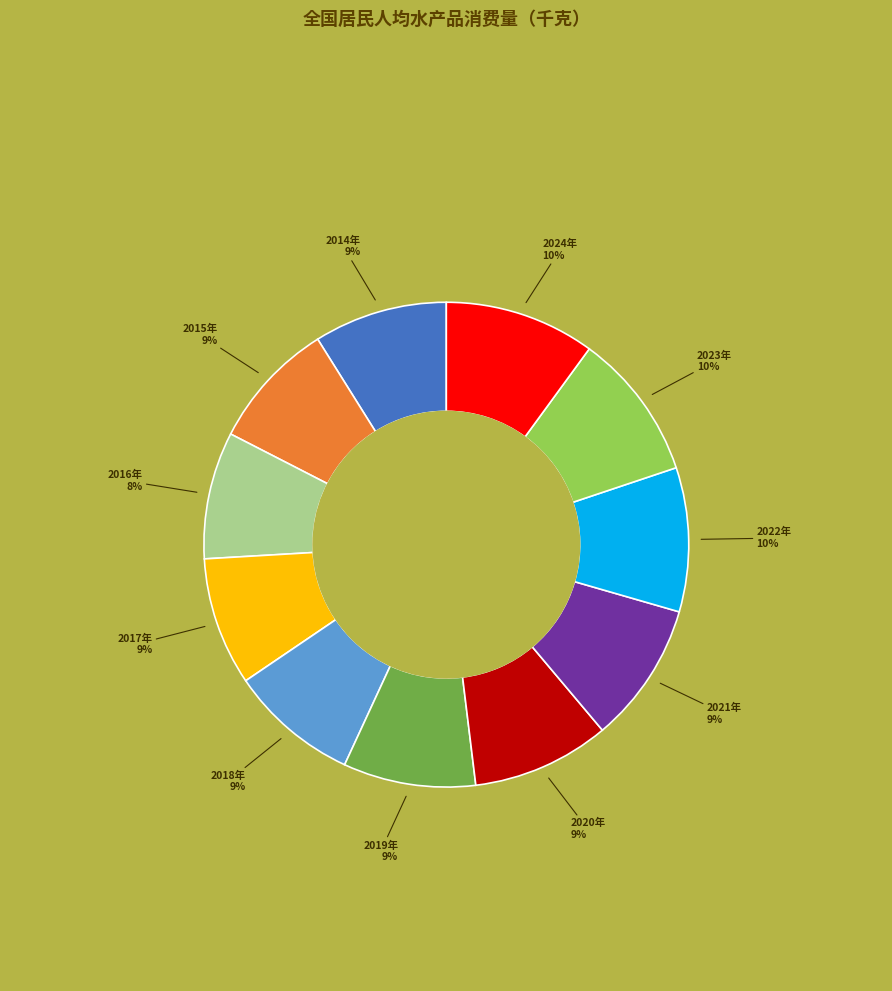

True or false: 2022年 accounts for 21% of the total.

False